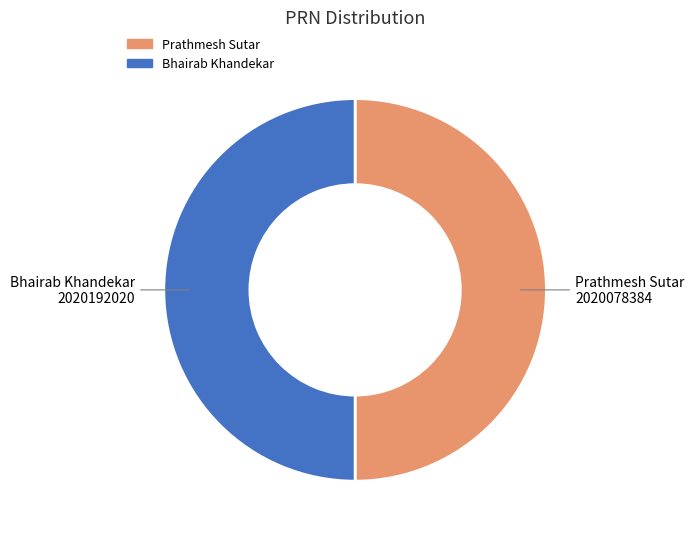

Approximately how many times larger is the value at Bhairab Khandekar compared to Prathmesh Sutar?

1.0